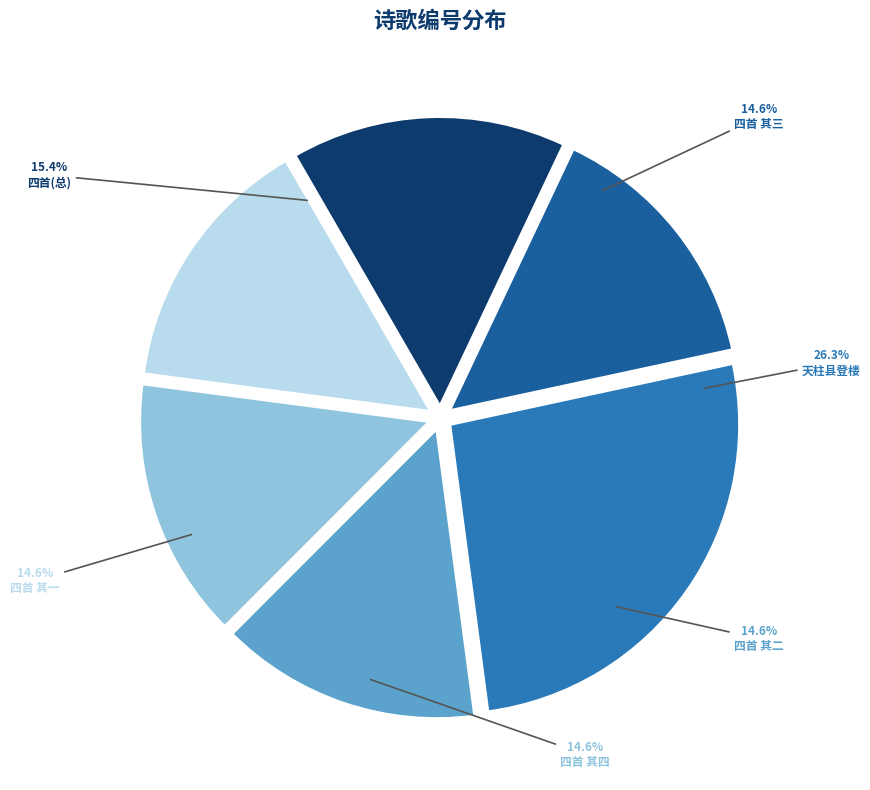

What portion of the pie excludes 过石柱县憩玉音楼谒秦良玉遗像题壁四首 其一?

85.4%